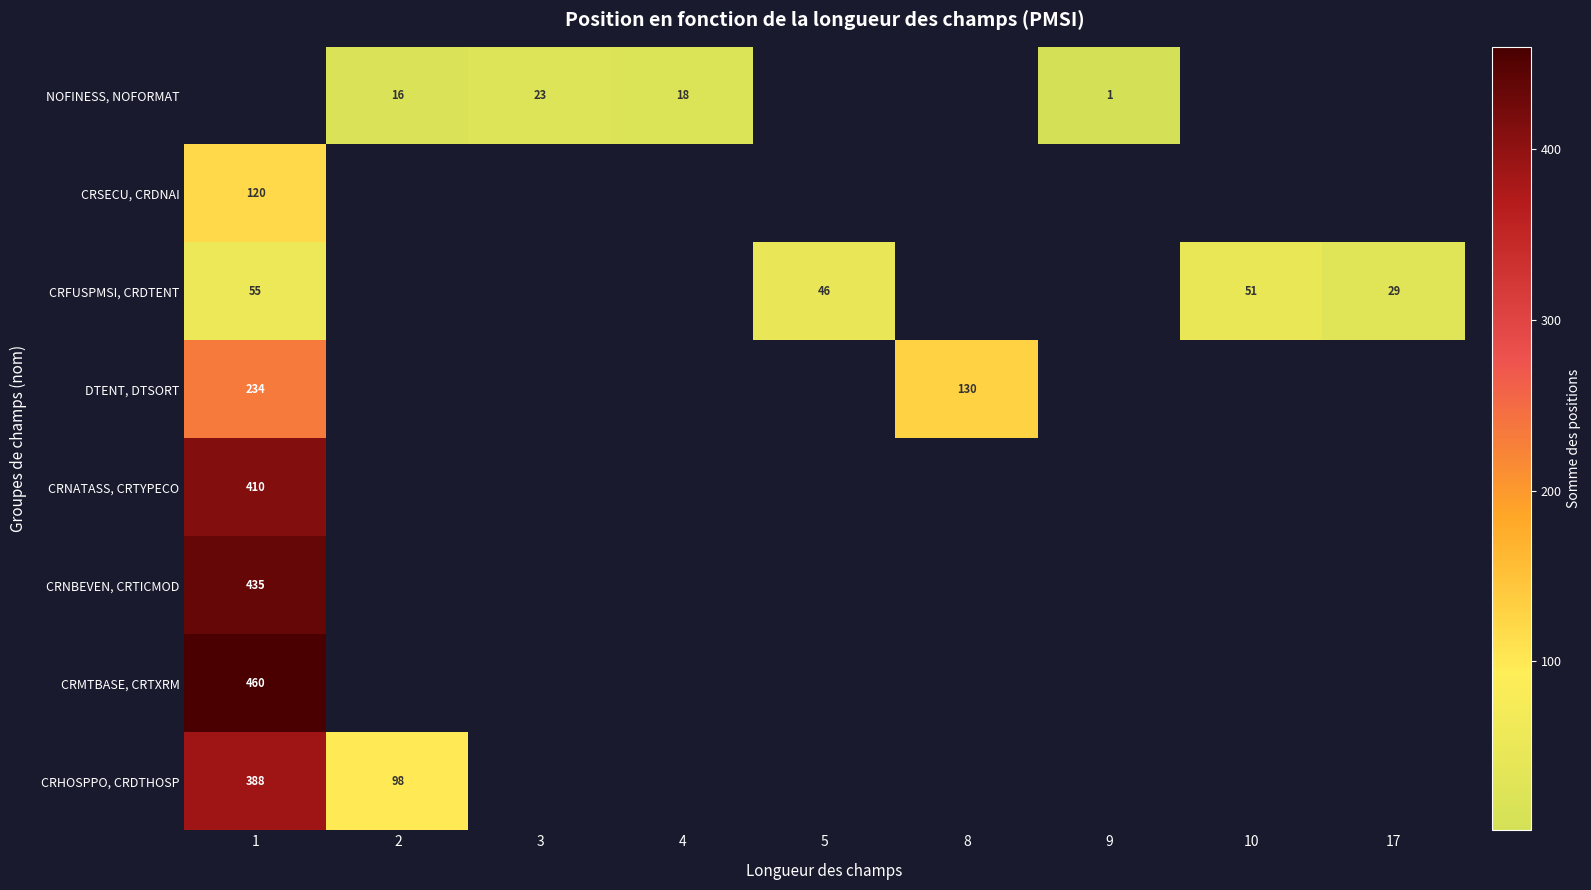

Is it true that CRFUSPMSI, CRDTENT equals 30 at 5?

False